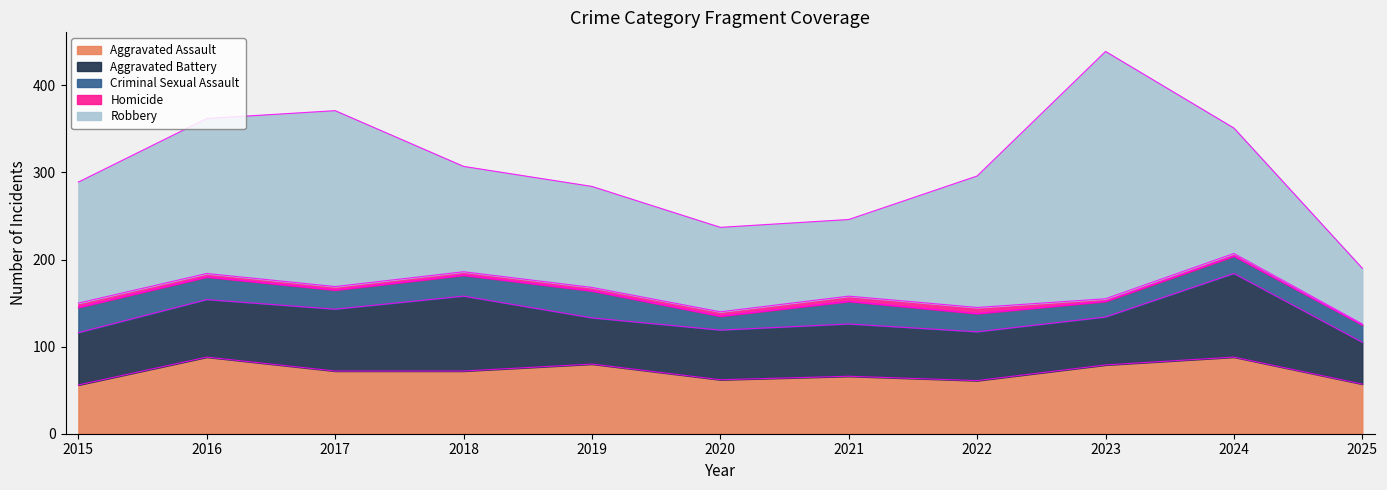

Which category has the highest value in the Homicide series?

2022